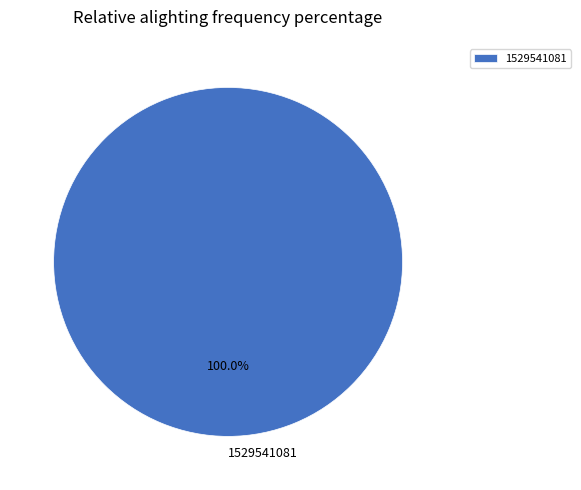

Which category accounts for the majority?

1529541081